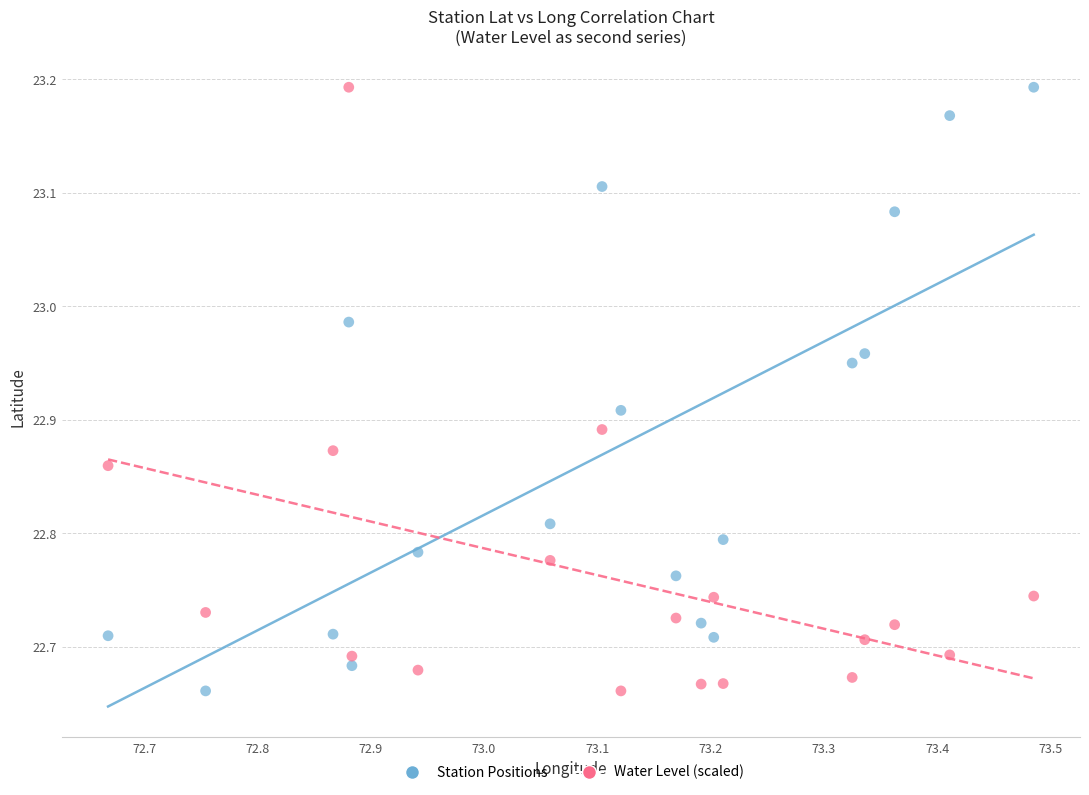

What is the X range (max minus min) for the scatter plot?

0.8